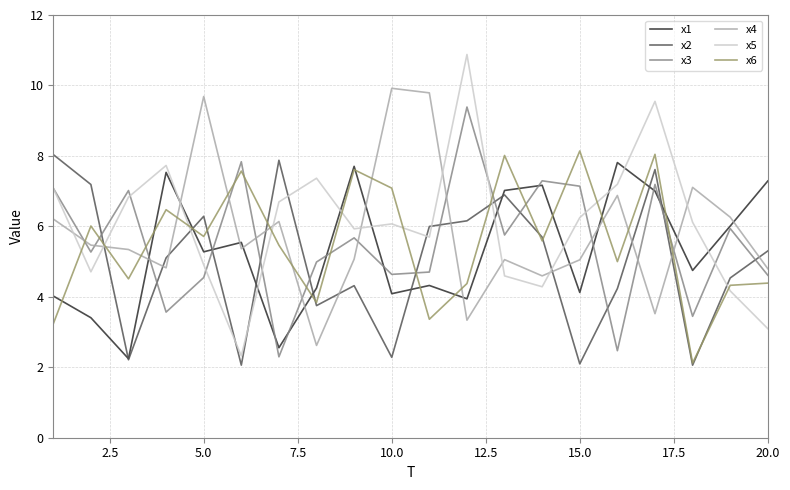

Does the chart display data point markers on the line(s)?

No